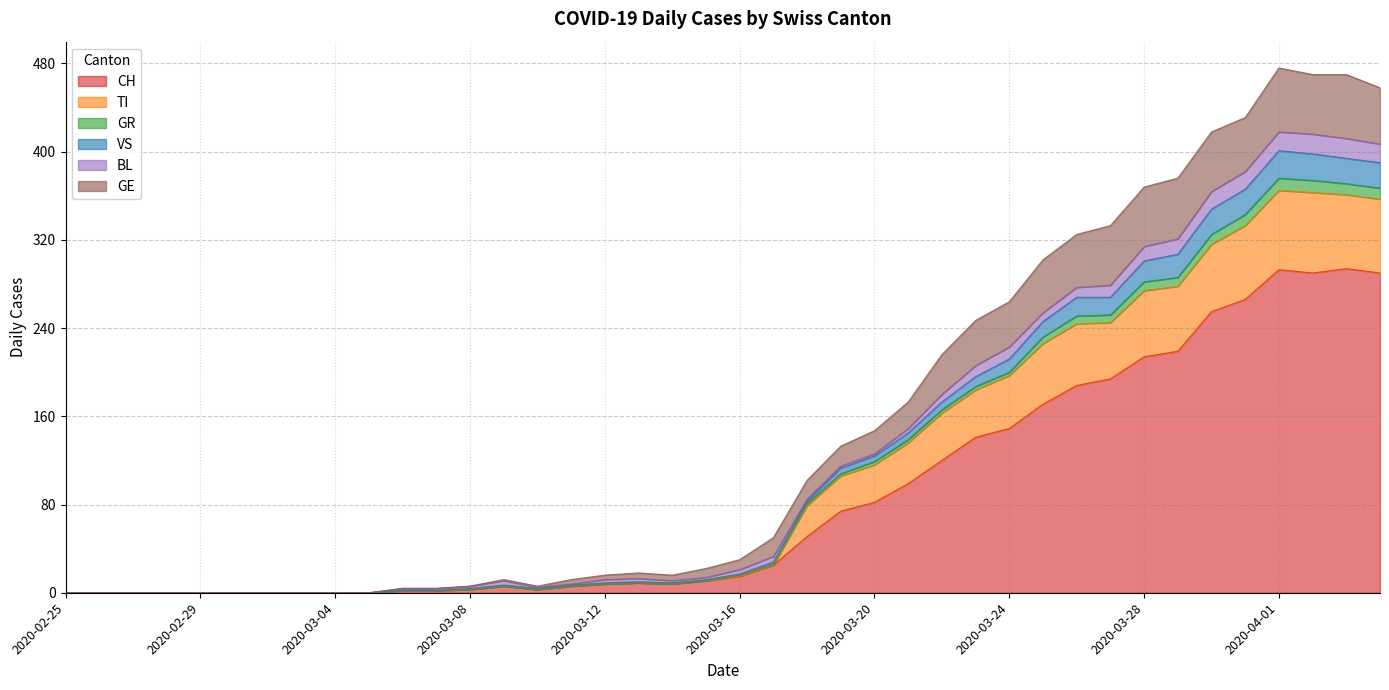

How many interior local valleys does the CH series have?

3